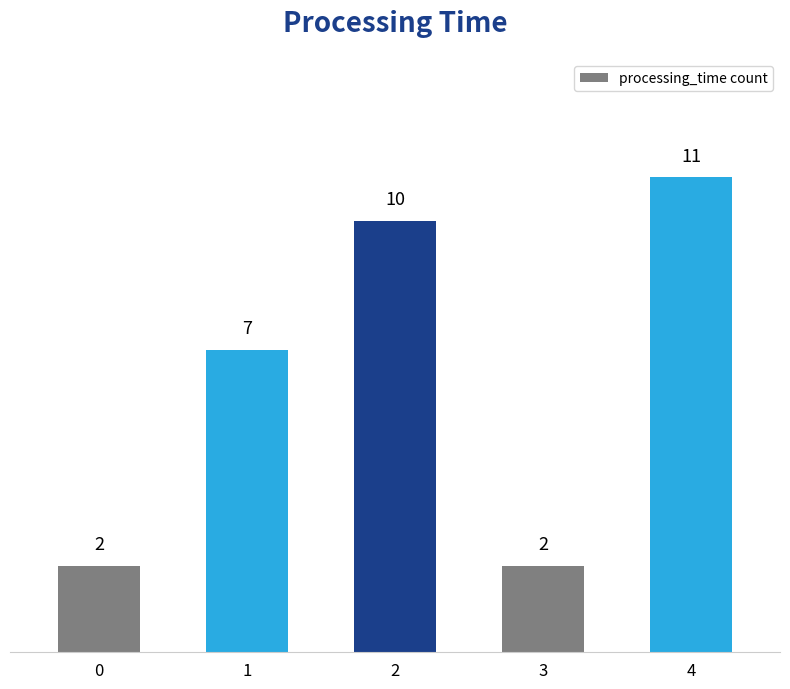

What is the value of the 2nd bar from the left?

7